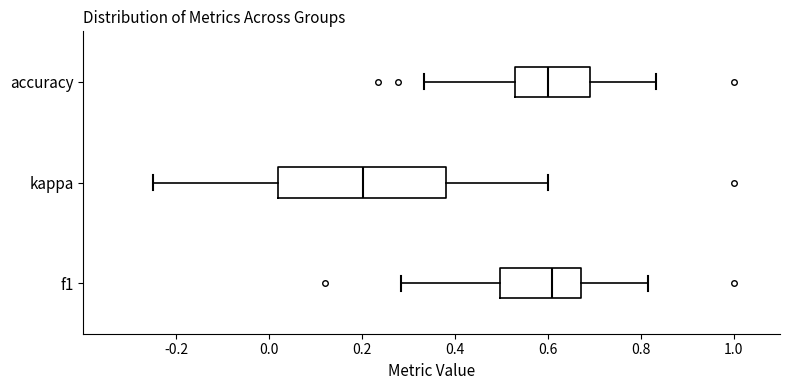

Comparing the boxes themselves (not the whiskers), which one is the widest?

kappa